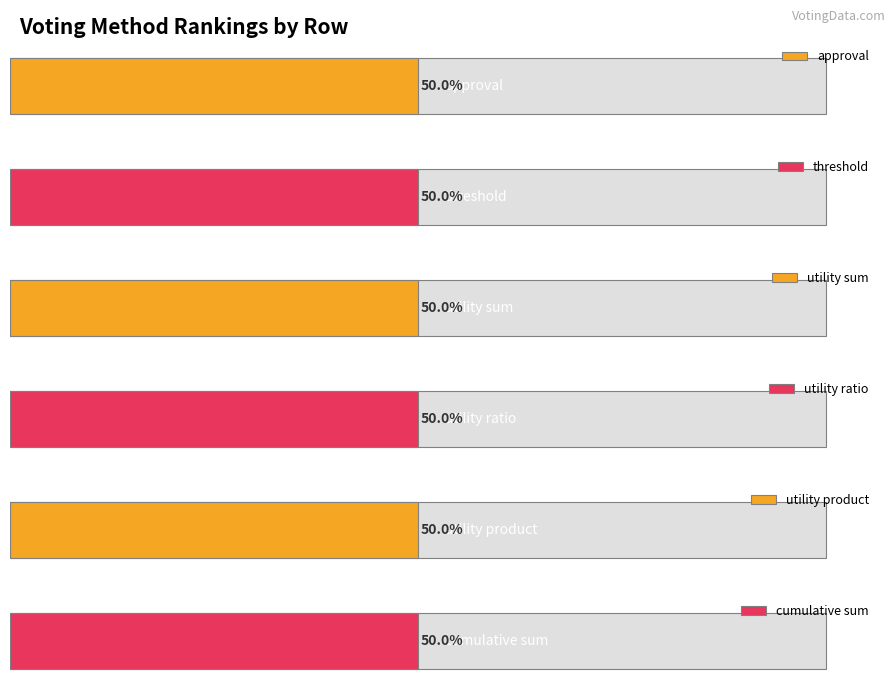

Which series has the largest total across all categories?

approval